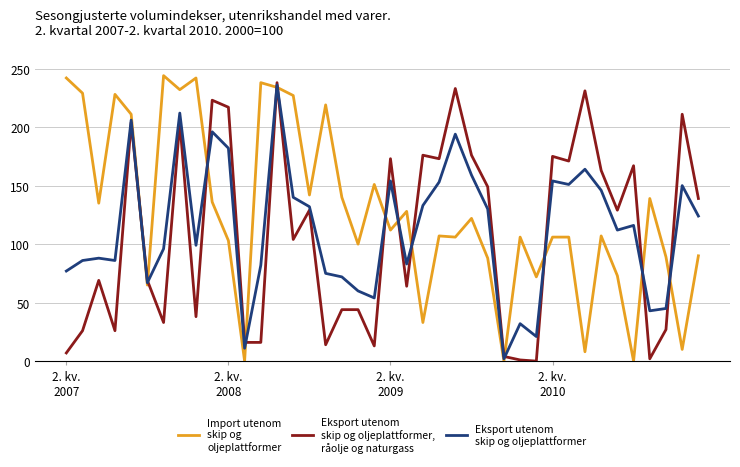

What is the greatest value displayed?

244